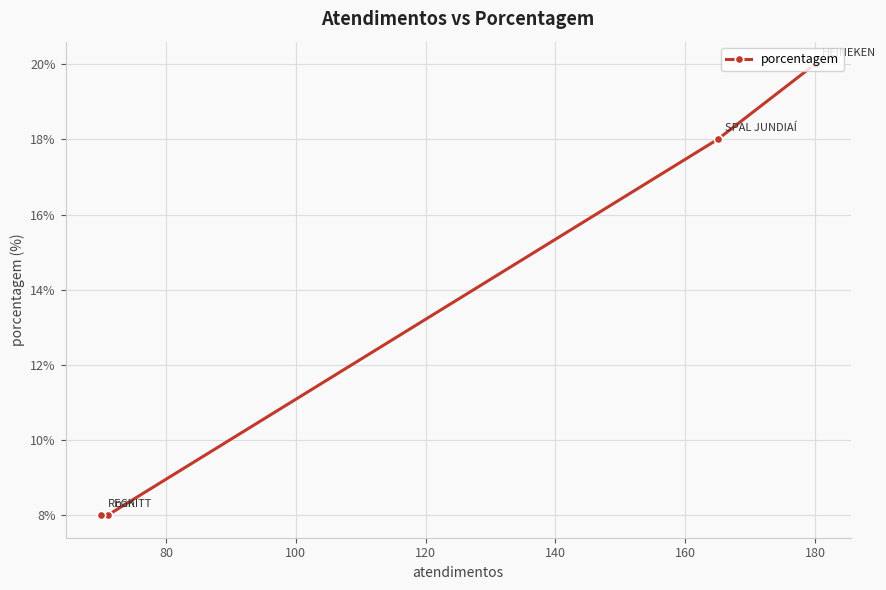

What is the average value?

14